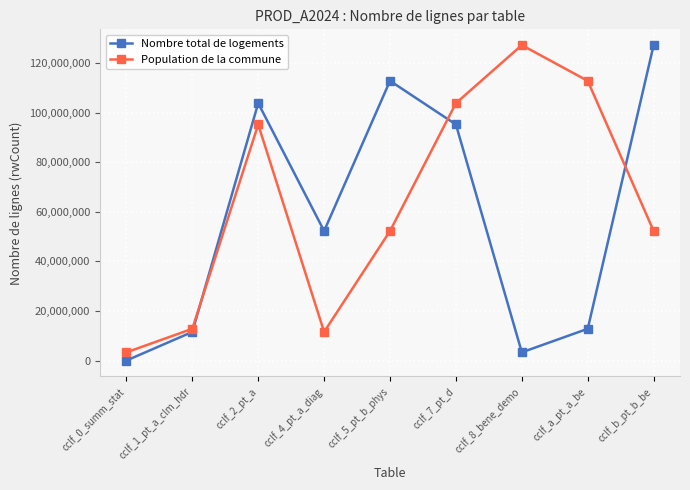

What is the sum of the Nombre total de logements values at cclf_5_pt_b_phys and cclf_4_pt_a_diag?

165154310